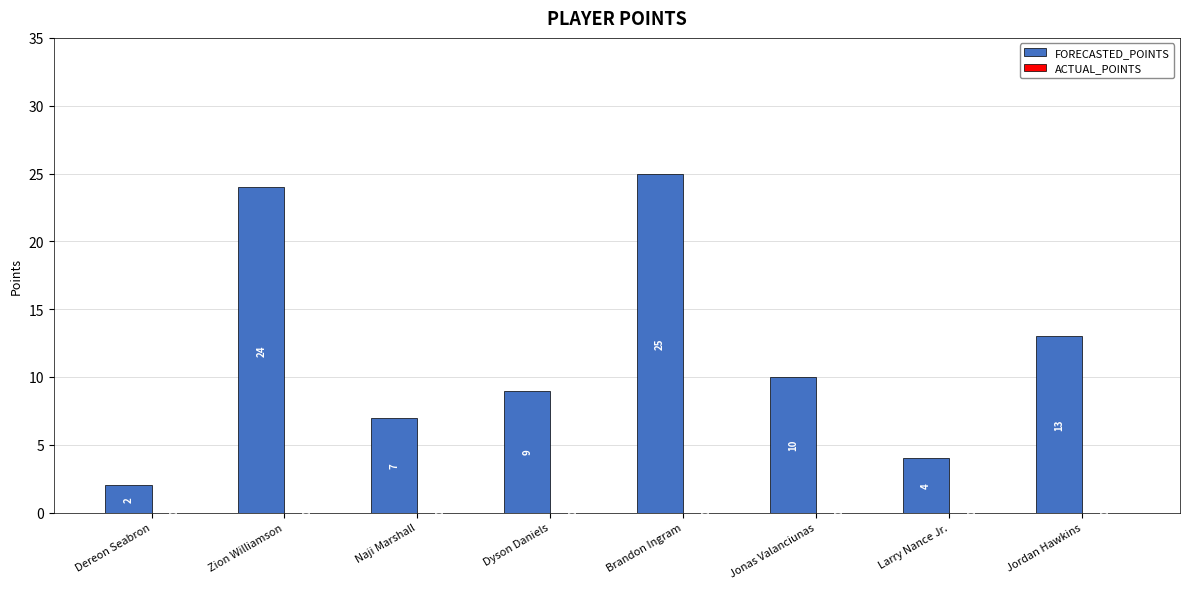

What is the sum of the values at Dereon Seabron and Jonas Valanciunas?

12